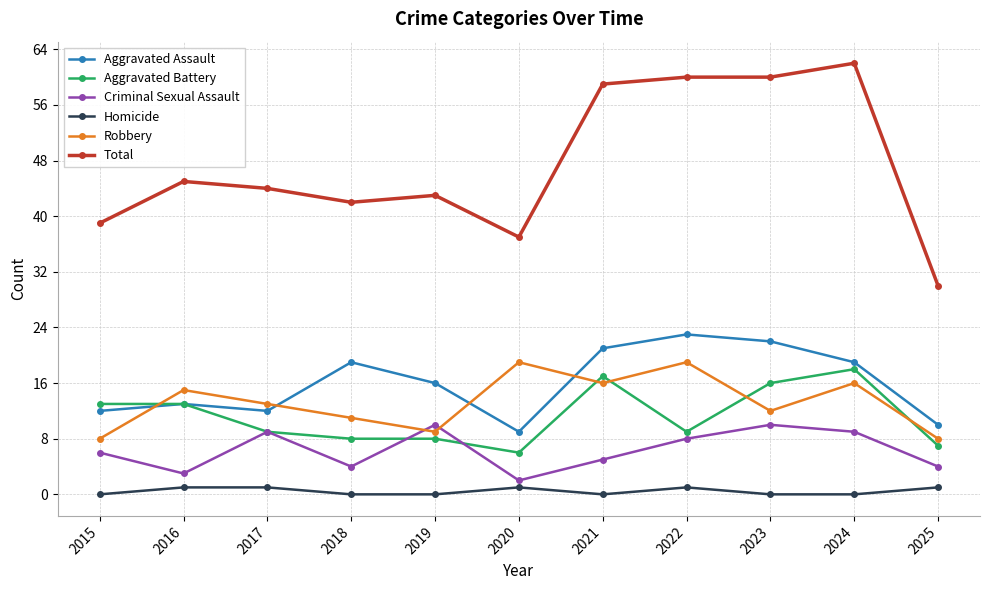

What is the difference between the second highest and second lowest values in the Aggravated Assault series?

12